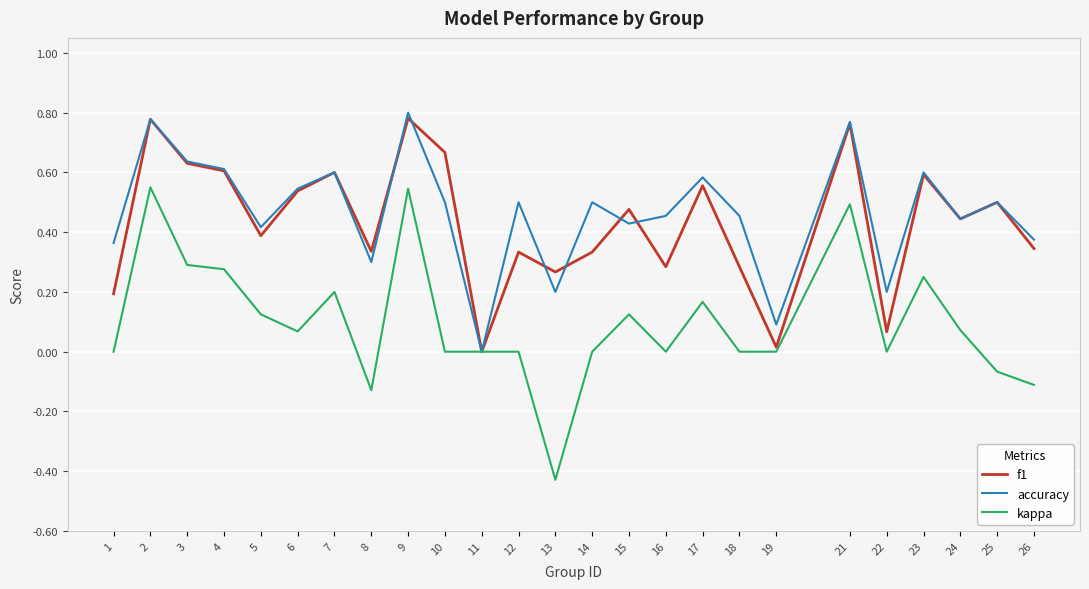

Rank the series at 13 from highest to lowest value.

f1, accuracy, kappa